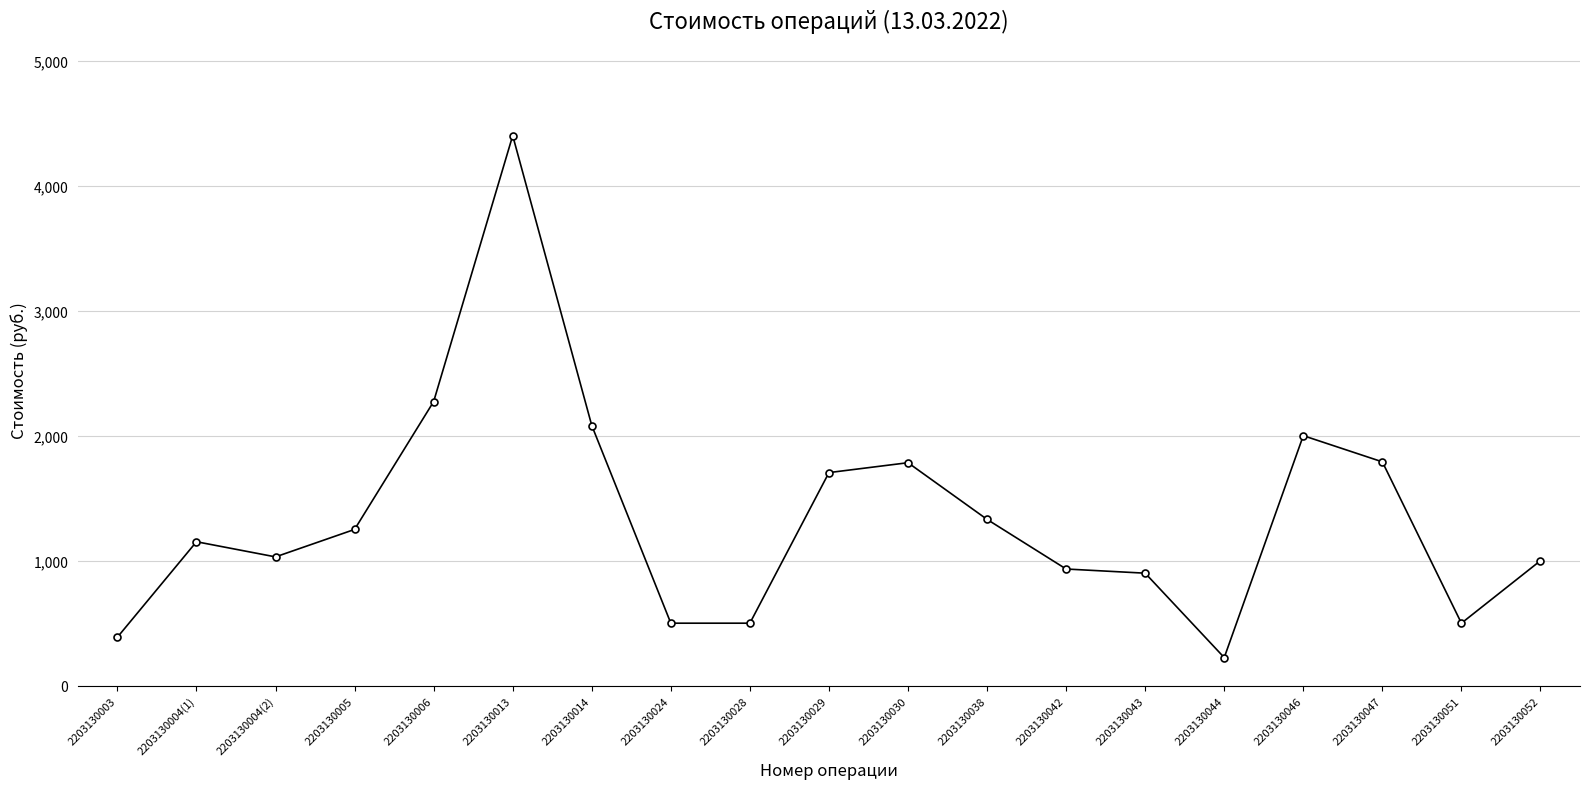

How many categories are shown in the chart?

19